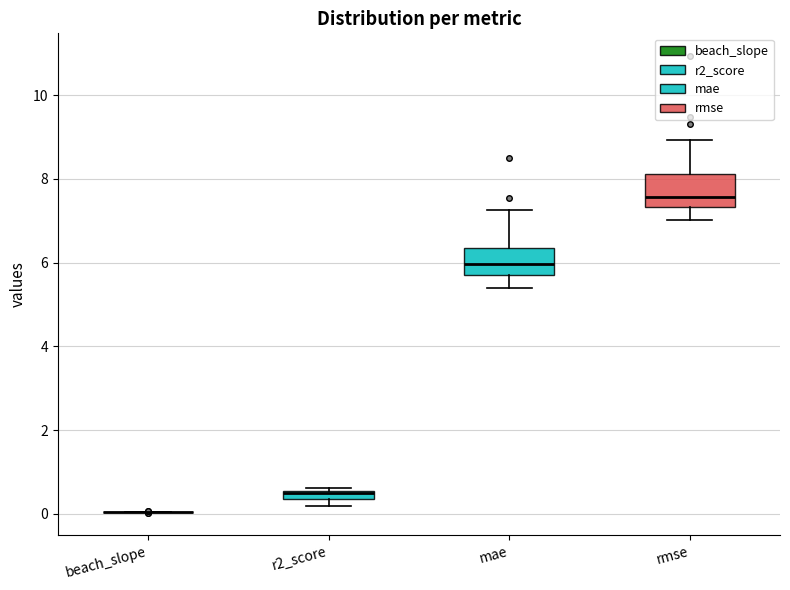

Where does the median line of the box for rmse sit on the y-axis? The values are not printed on the chart, so give them approximately, as read against the axis.

7.6